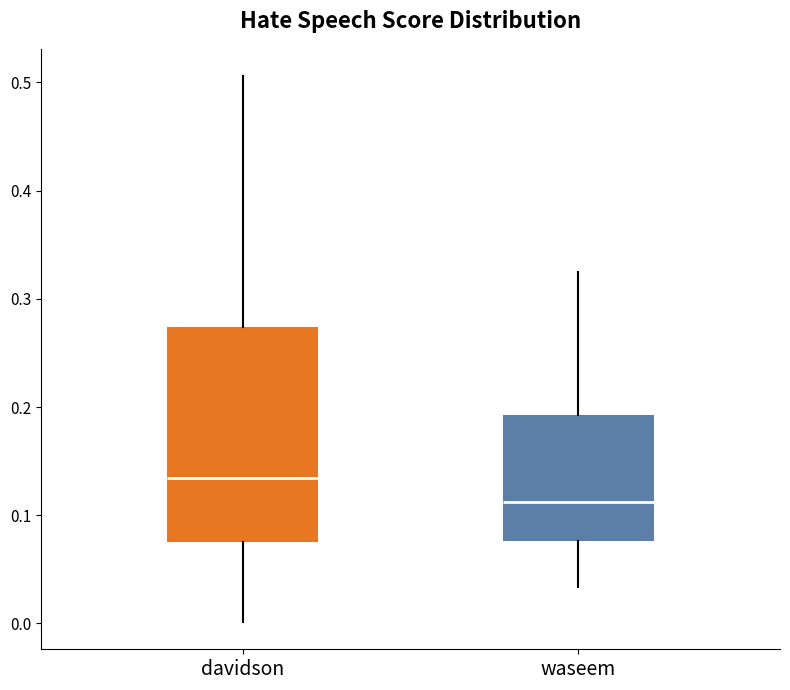

Reading left to right, read every box against the y-axis: the position of its median line, the range the box covers, and the ends of its whiskers. The values are not printed on the chart, so give them approximately, as read against the axis.

davidson: median 0.13, box 0.08 to 0.27, whiskers 0.00 to 0.51
waseem: median 0.11, box 0.08 to 0.19, whiskers 0.03 to 0.33